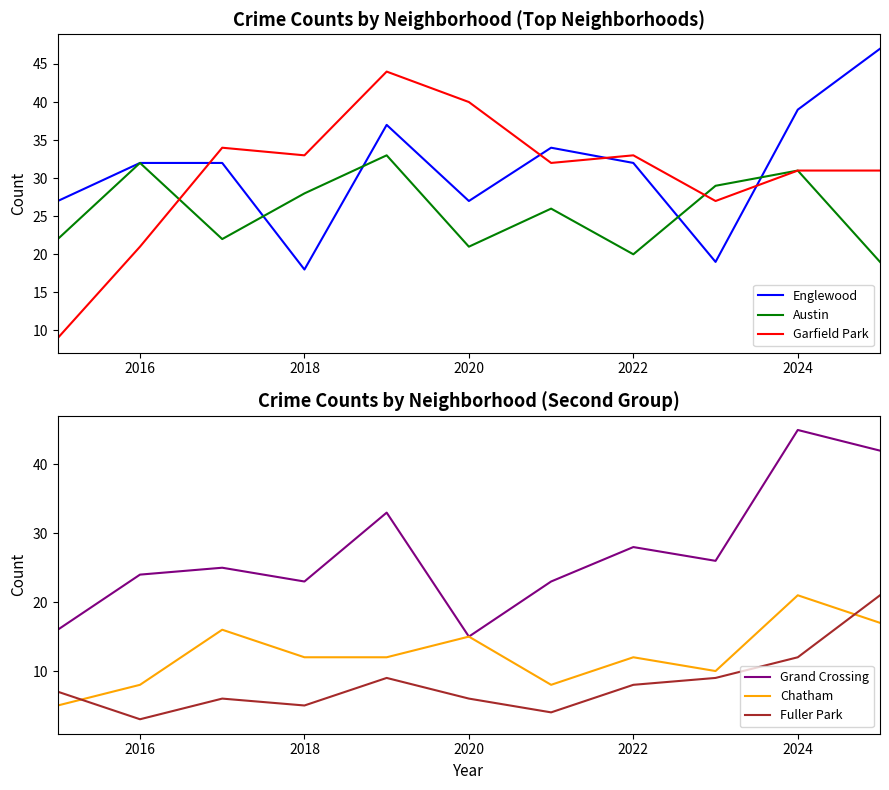

The value of Garfield Park at 2022 is 11. True or false?

False